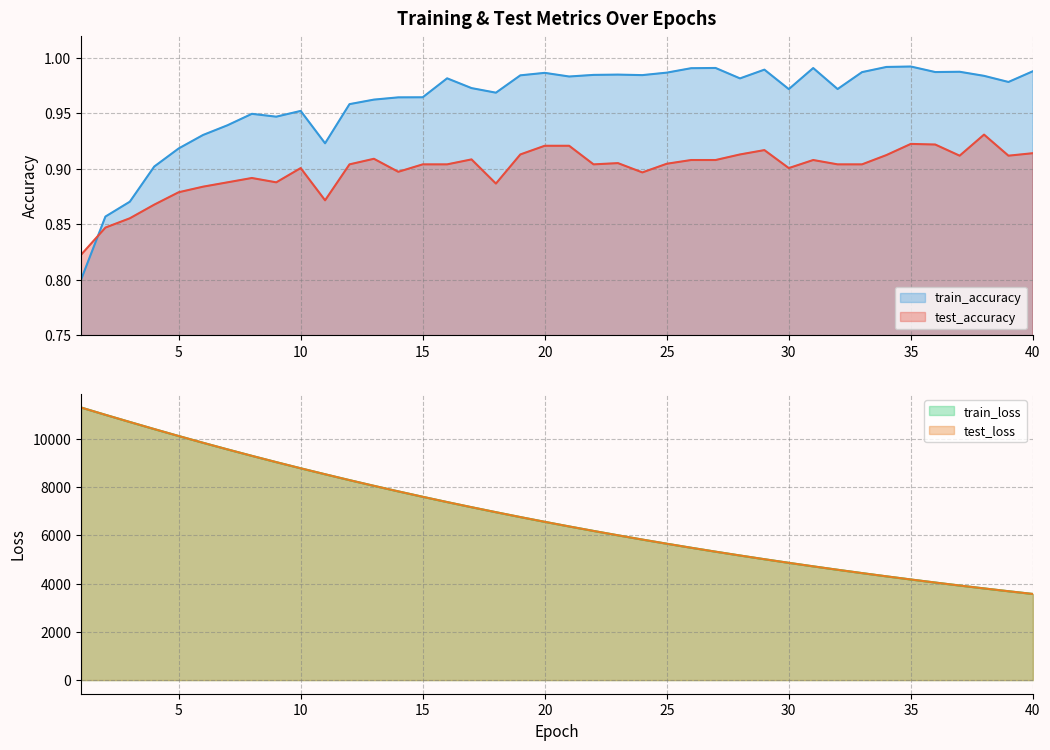

What is the difference between the test_accuracy values at 13 and 1?

0.1